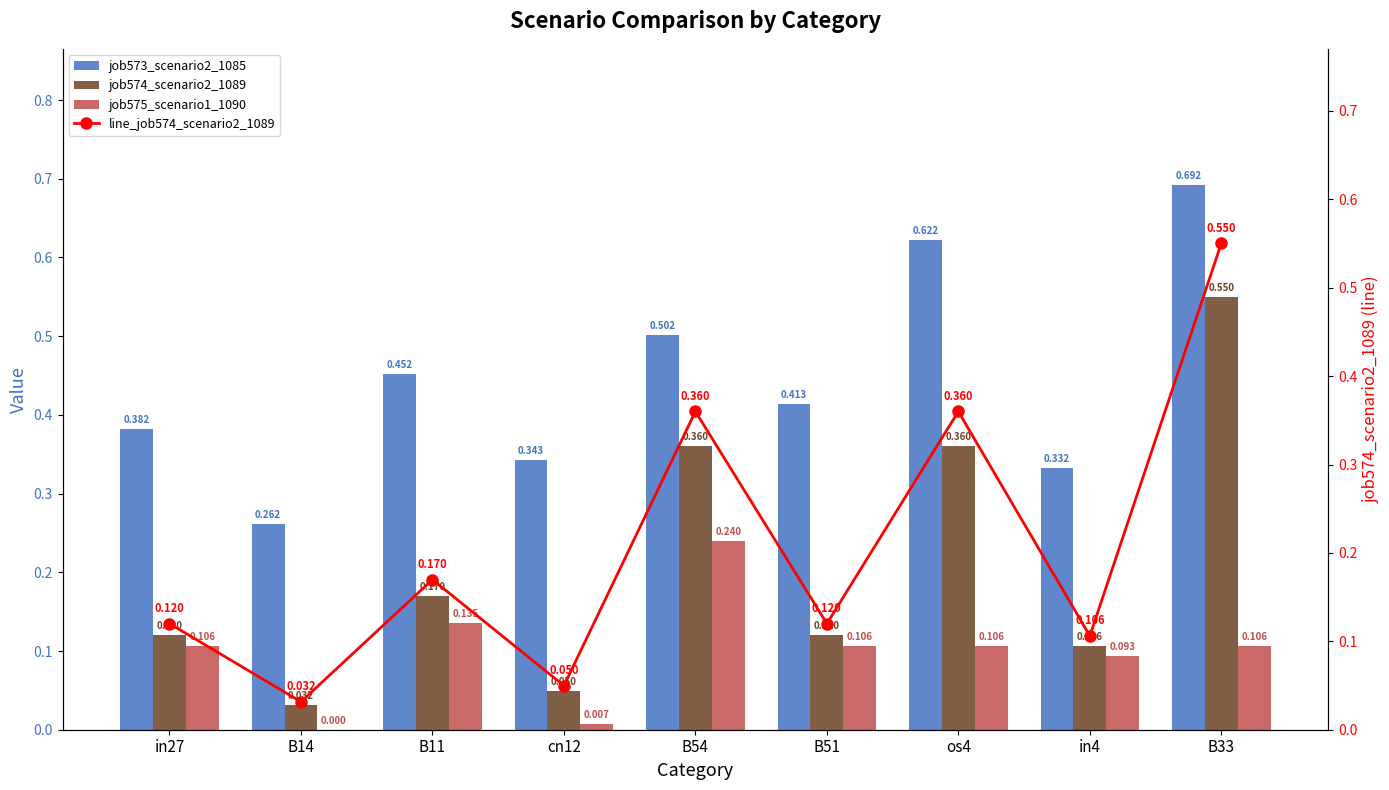

What are all the series names shown in the legend?

job573_scenario2_1085, job574_scenario2_1089, job575_scenario1_1090, line_job574_scenario2_1089